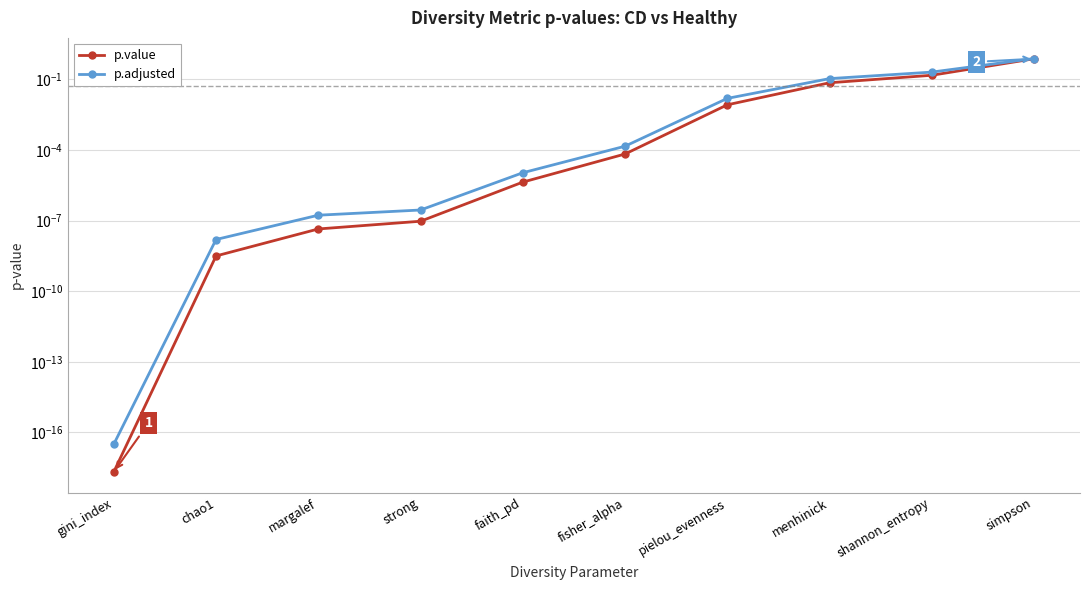

Is this an area chart (filled region under the line)?

No